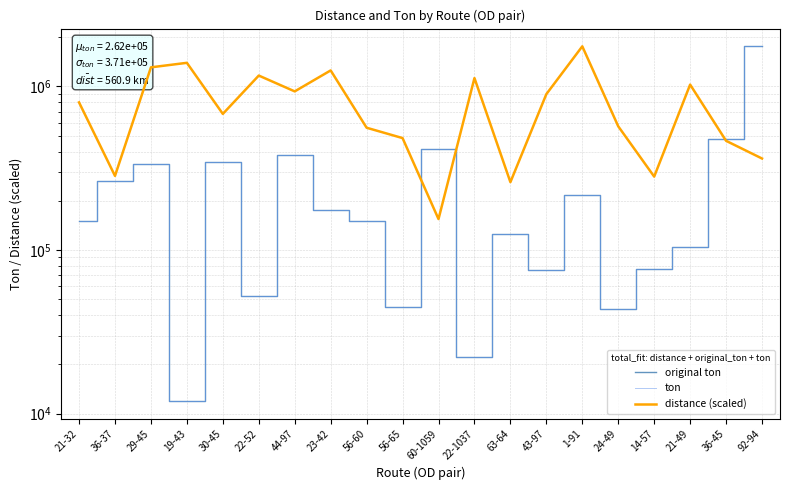

At which category does the chart reach its peak across all series?

1-91